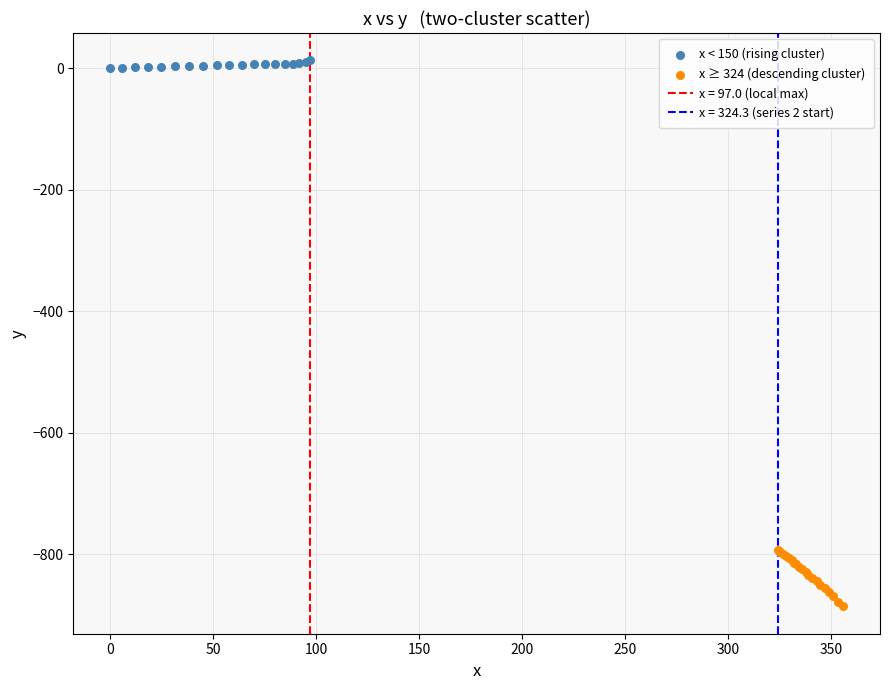

Which series reaches the minimum Y coordinate?

x ≥ 324 (descending cluster)